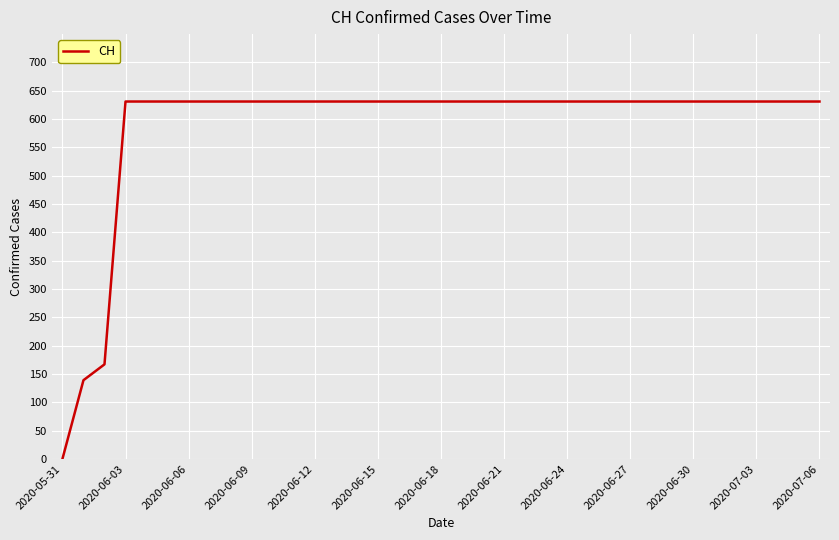

Reading right to left, extract all data points from this chart.

631	631	631	631	631	631	631	631	631	631	631	631	631	631	631	631	631	631	631	631	631	631	631	631	631	631	631	631	631	631	631	631	631	631	167	139	0